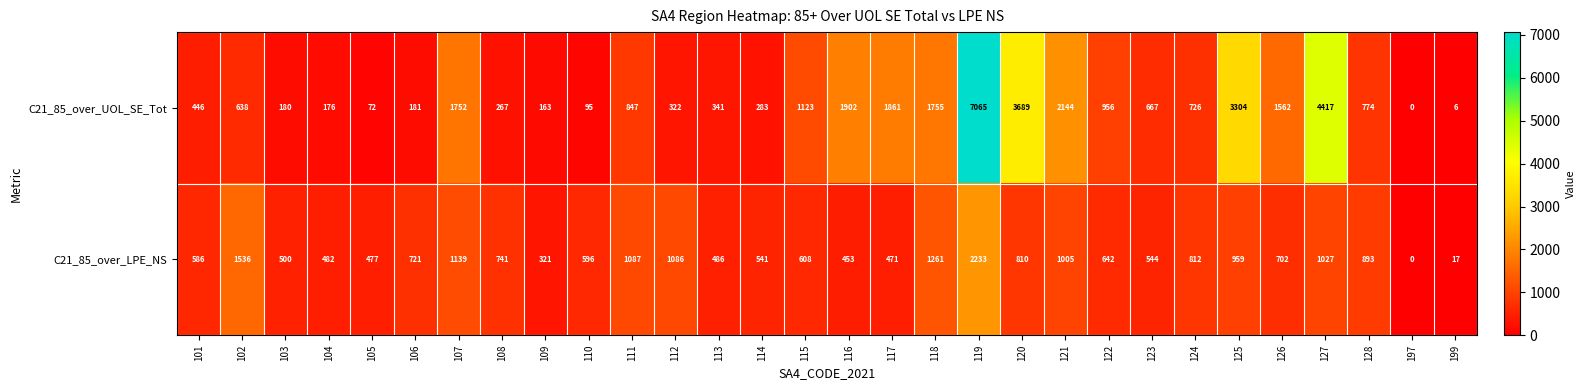

Is it true that C21_85_over_LPE_NS equals 321 at 109?

True